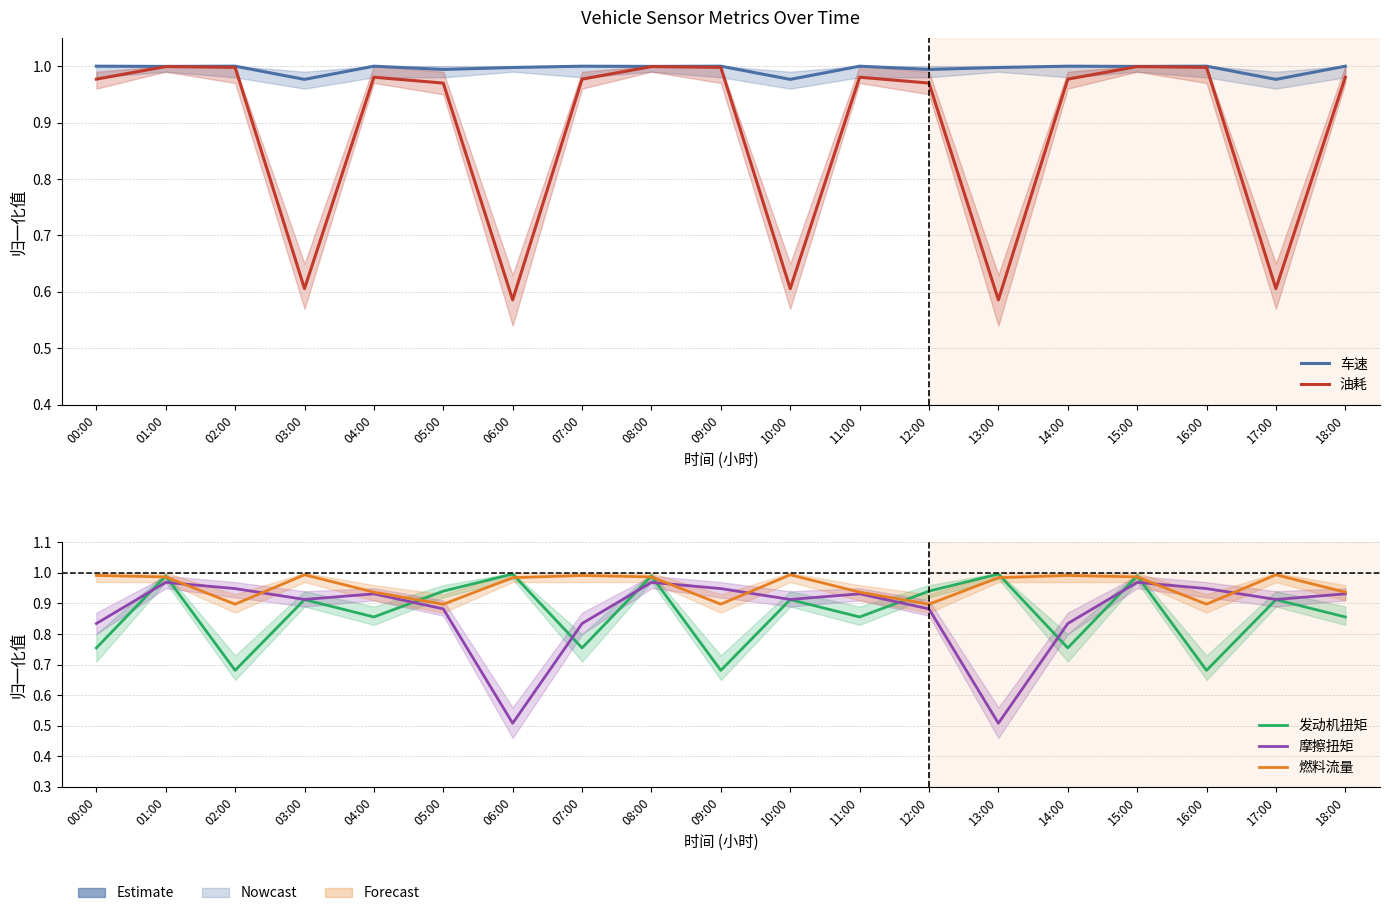

Which series has the widest spread of values?

摩擦扭矩